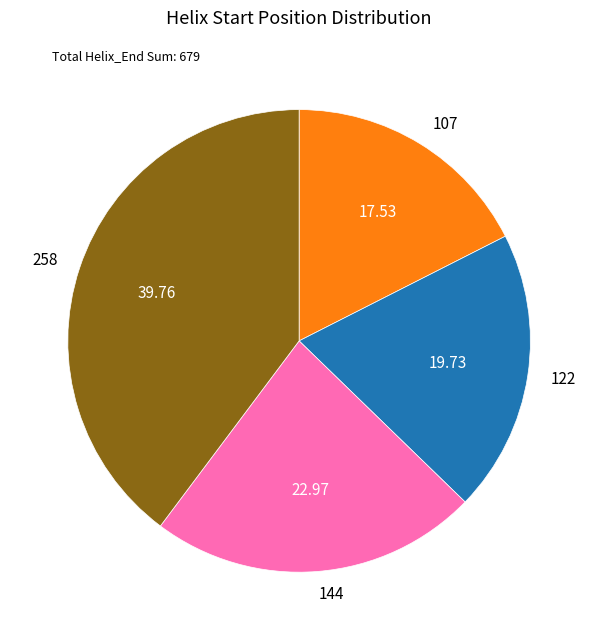

Is there any slice that represents more than half of the pie?

No